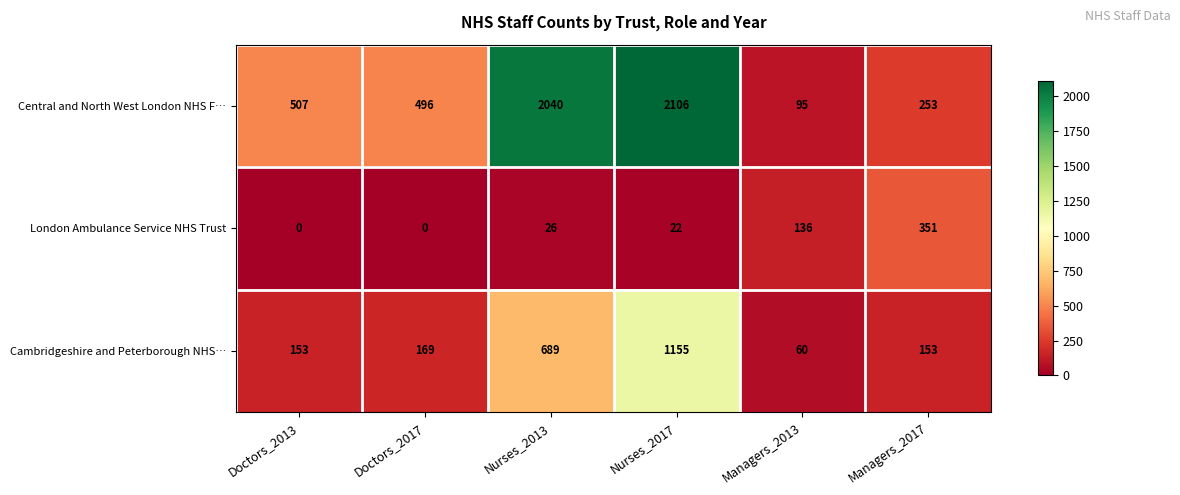

Reading left to right, extract all data points from this chart.

Central and North West London NHS F…: 507	496	2040	2106	95	253
London Ambulance Service NHS Trust: 0	0	26	22	136	351
Cambridgeshire and Peterborough NHS…: 153	169	689	1155	60	153